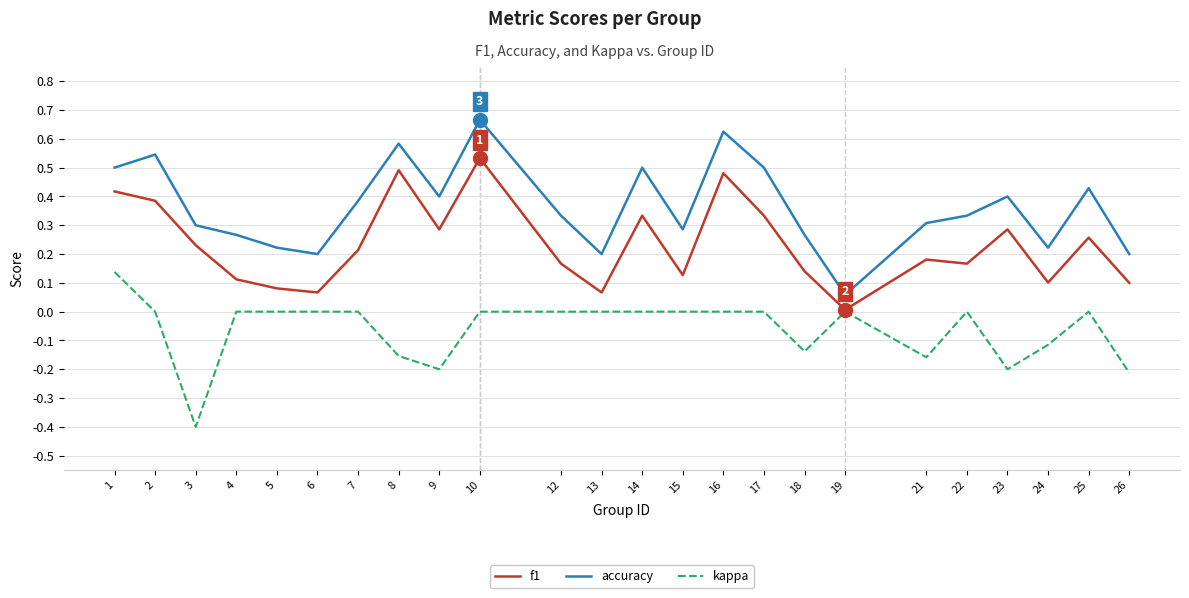

At which category does kappa reach its first local valley?

3